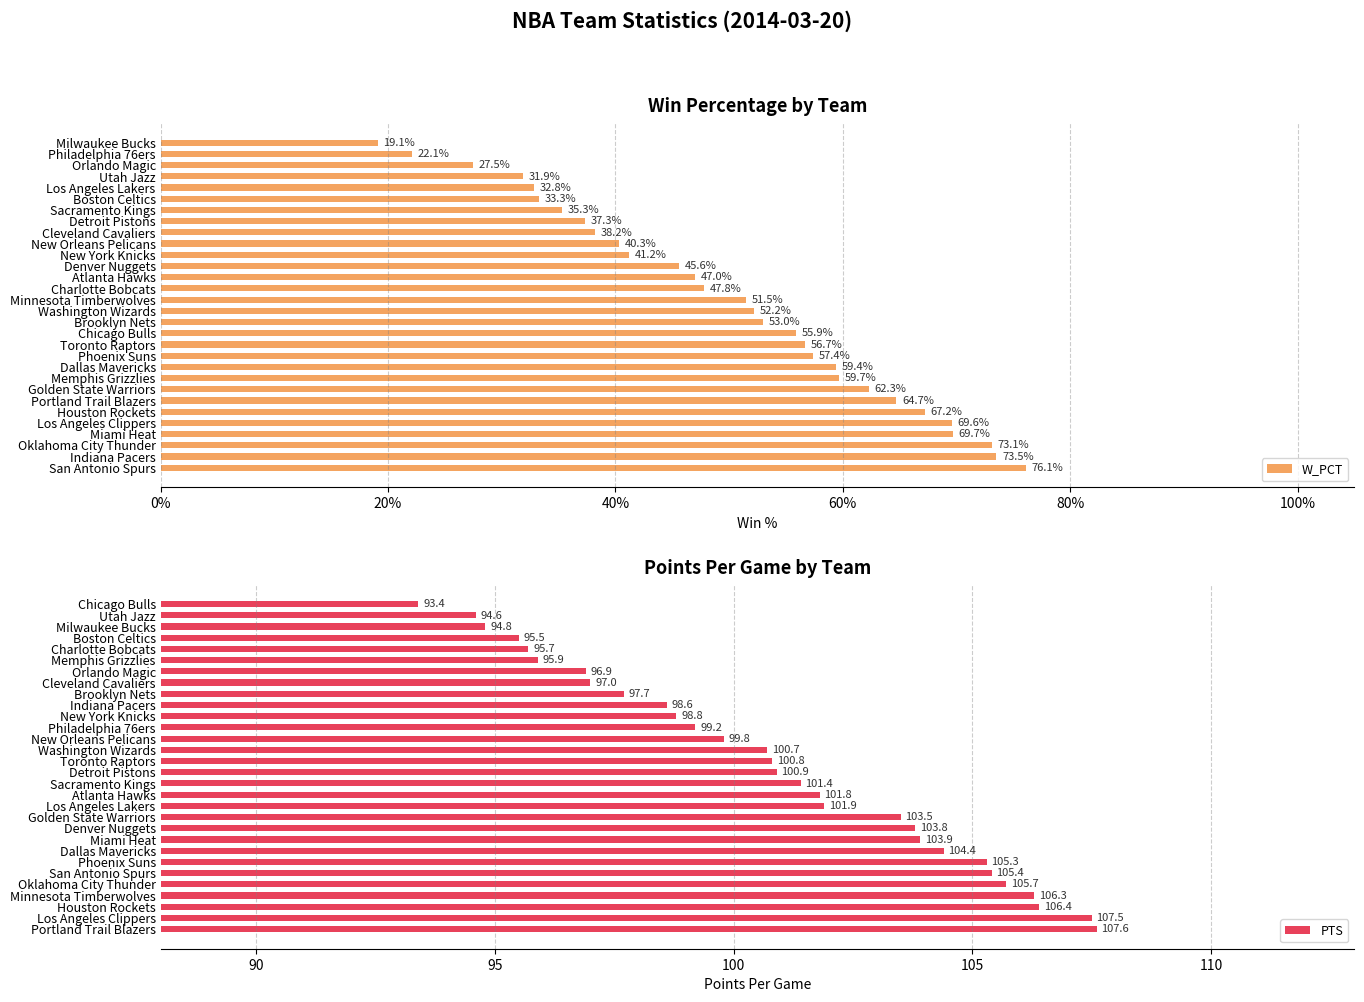

Rank the categories by PTS value from highest to lowest.

Portland Trail Blazers, Los Angeles Clippers, Houston Rockets, Minnesota Timberwolves, Oklahoma City Thunder, San Antonio Spurs, Phoenix Suns, Dallas Mavericks, Miami Heat, Denver Nuggets, Golden State Warriors, Los Angeles Lakers, Atlanta Hawks, Sacramento Kings, Detroit Pistons, Toronto Raptors, Washington Wizards, New Orleans Pelicans, Philadelphia 76ers, New York Knicks, Indiana Pacers, Brooklyn Nets, Cleveland Cavaliers, Orlando Magic, Memphis Grizzlies, Charlotte Bobcats, Boston Celtics, Milwaukee Bucks, Utah Jazz, Chicago Bulls